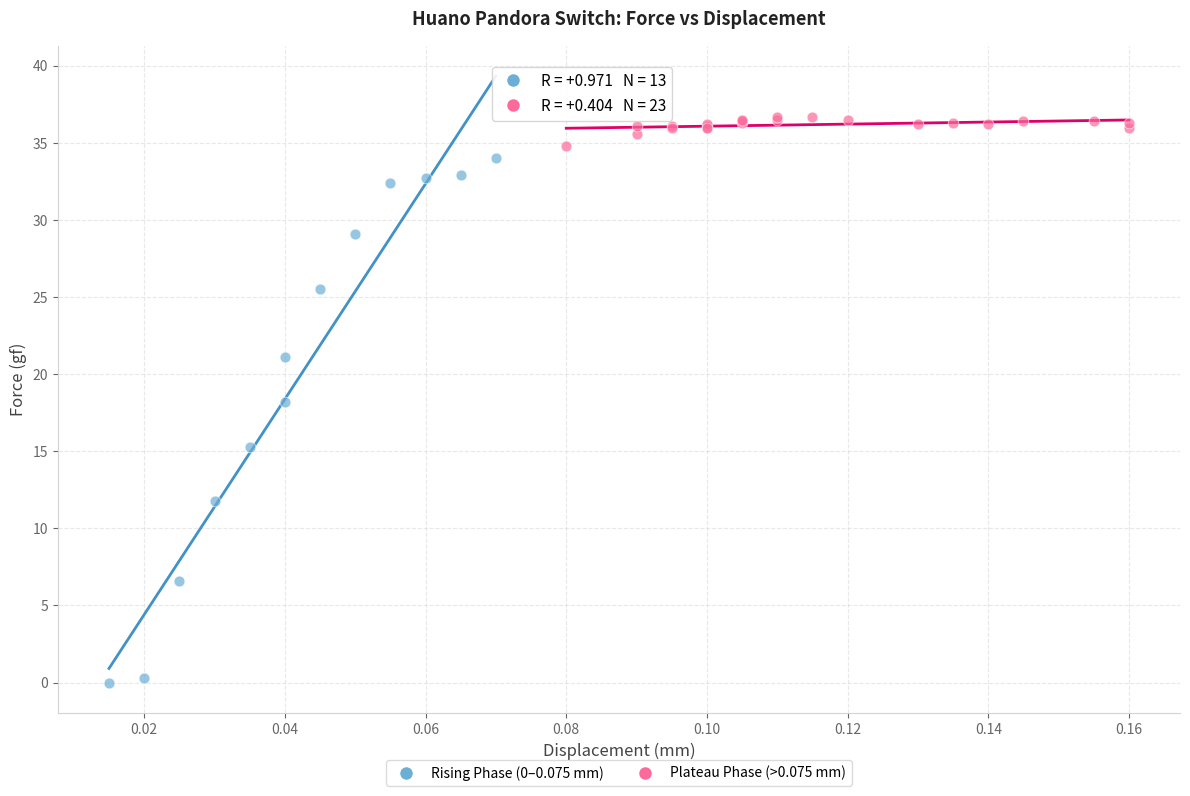

Which series reaches the maximum Y coordinate?

Plateau Phase (>0.075 mm)